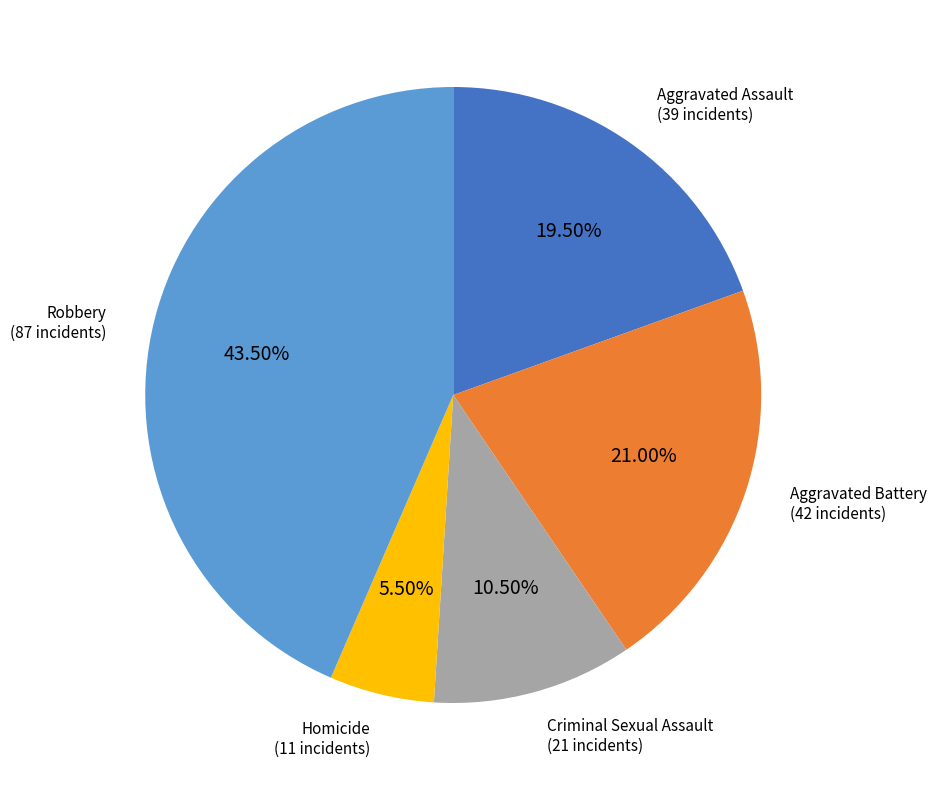

Is the sum of Aggravated Battery and Aggravated Assault greater than half?

No